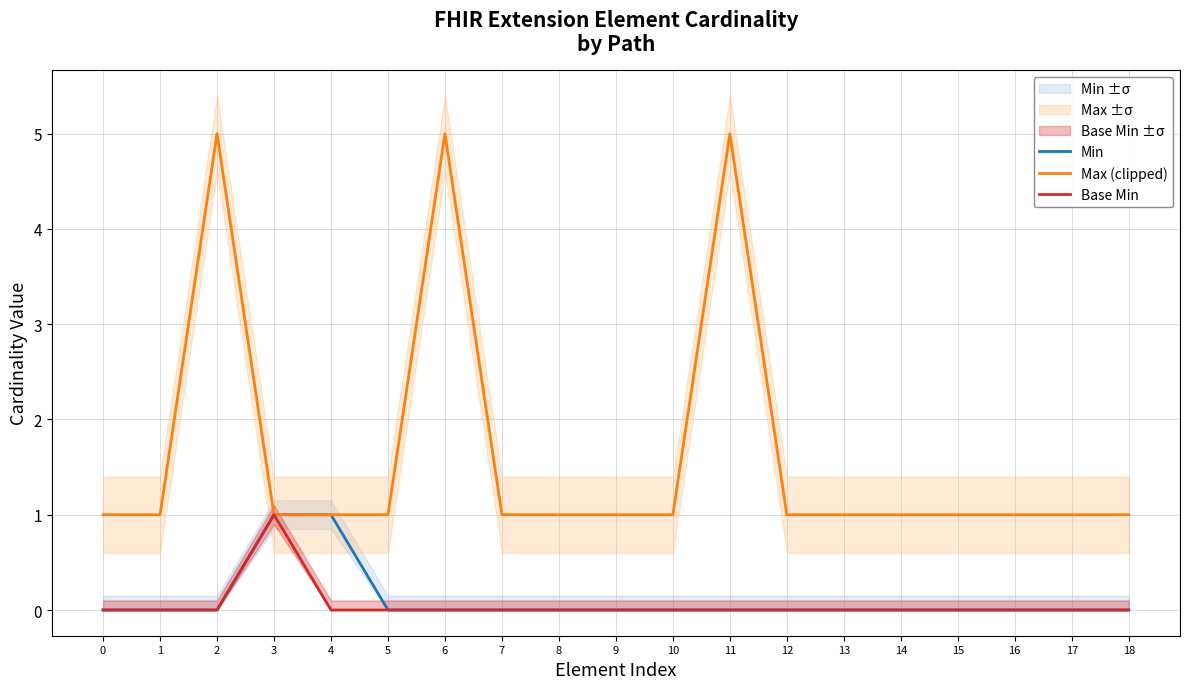

Is this an area chart (filled region under the line)?

No